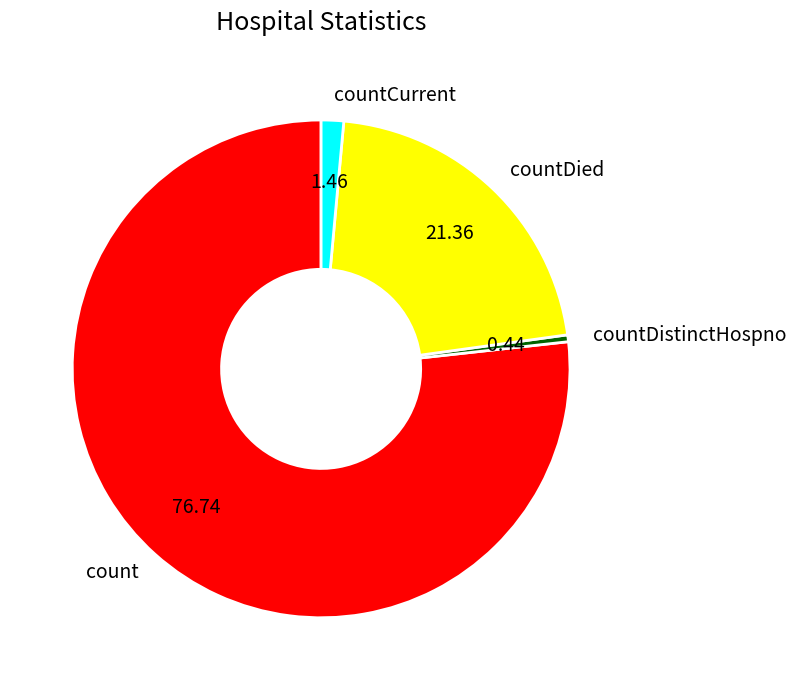

How many segments does this pie chart have?

4